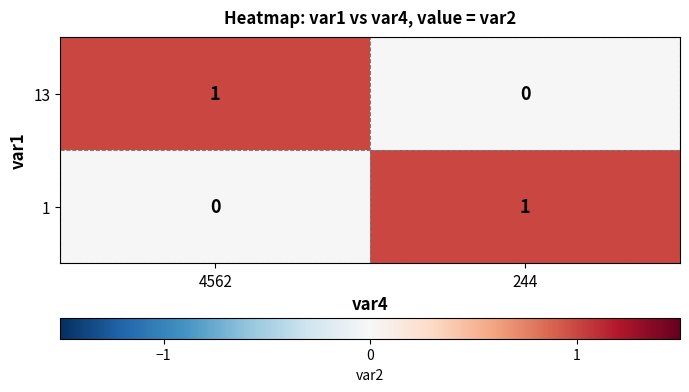

Reading left to right, extract all data points from this chart.

13: 1	0
1: 0	1